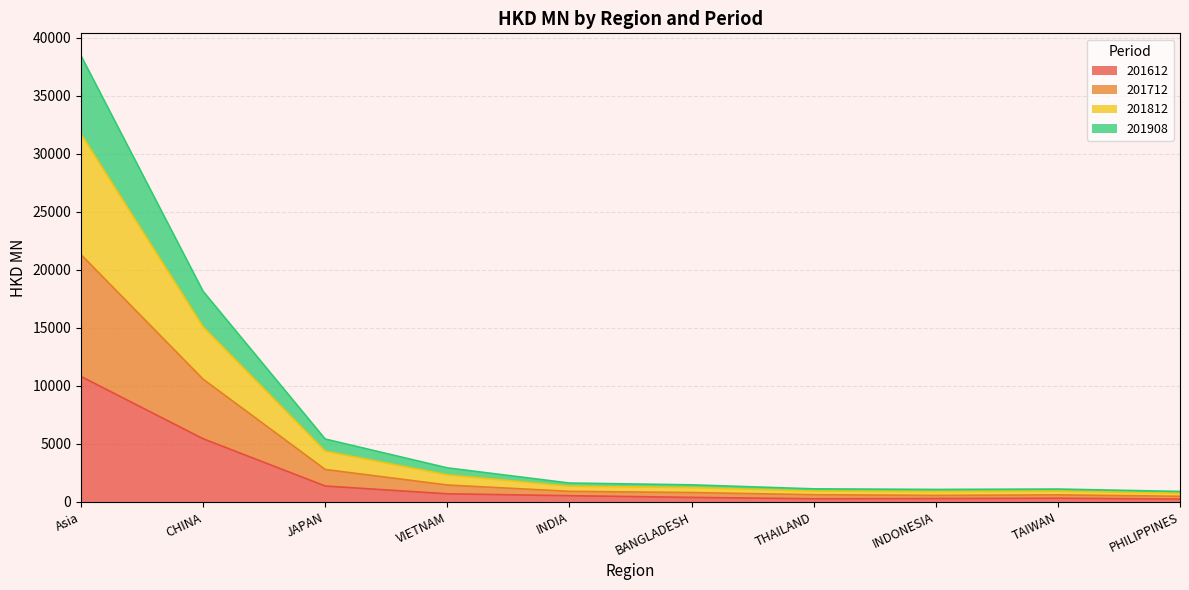

At which category is the sum across all series the highest?

Asia